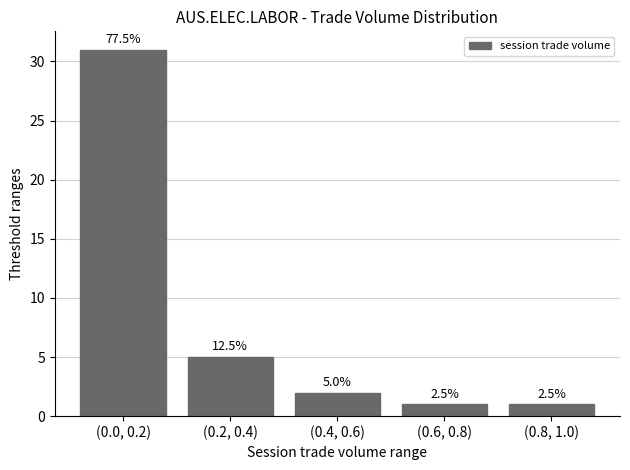

Between (0.0, 0.2) and (0.4, 0.6), which is larger?

(0.0, 0.2)